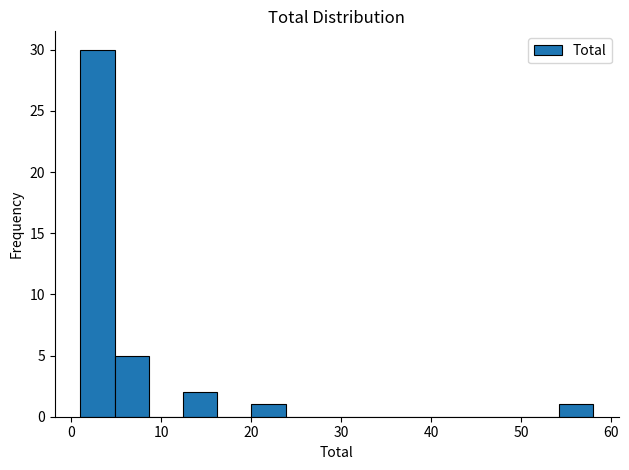

Around what value on the x-axis is the tallest bar? Give the approximate position of its centre, as read against the axis.

3